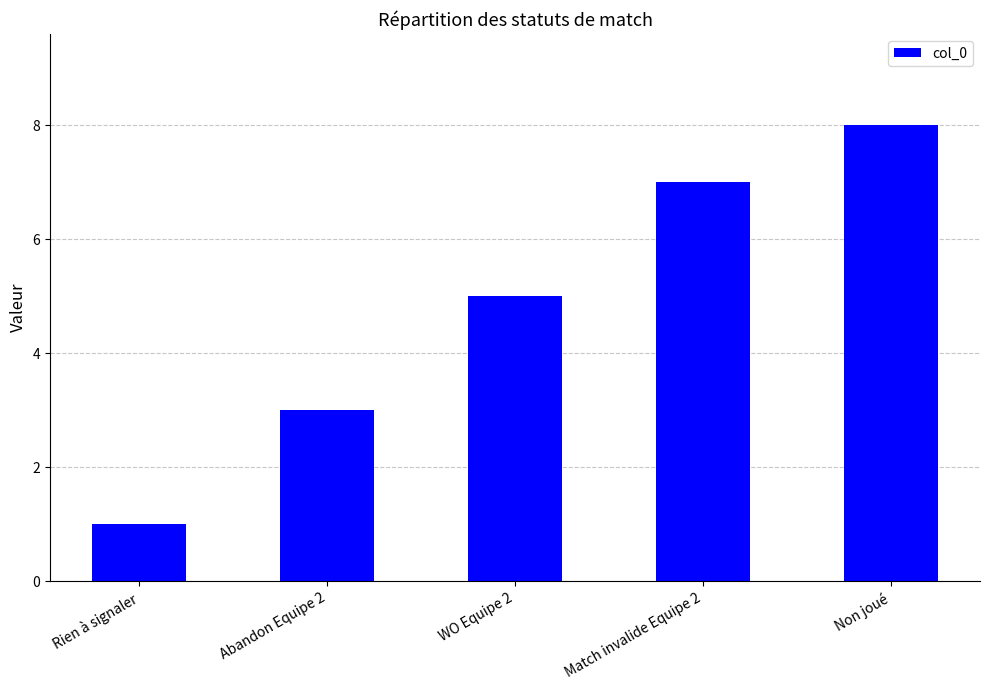

The value at Rien à signaler is 1. True or false?

True